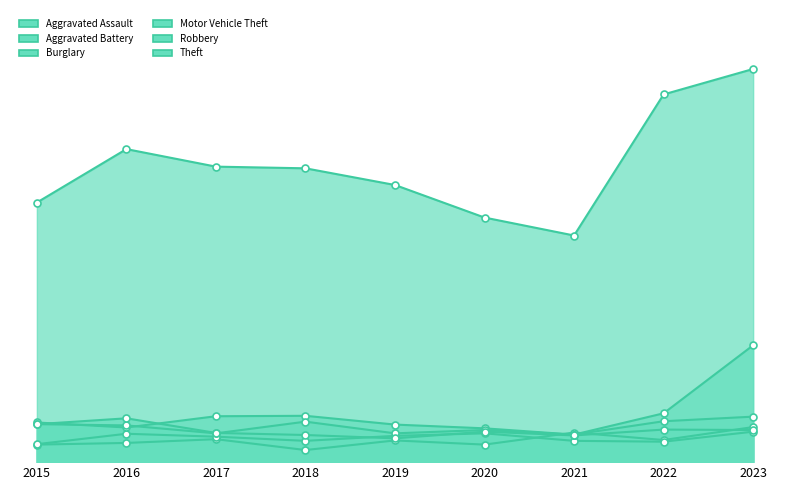

What is the sum of the Aggravated Assault values at 2021 and 2017?

126